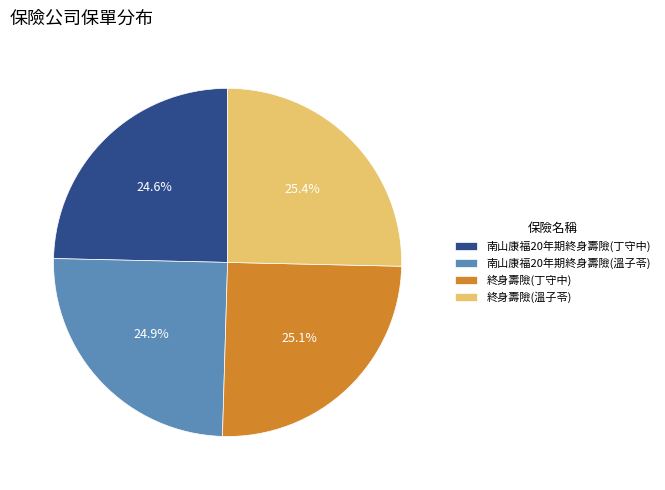

To the nearest percent, what is the combined percentage of 南山康福20年期終身壽險(丁守中) and 南山康福20年期終身壽險(溫子苓)?

50%